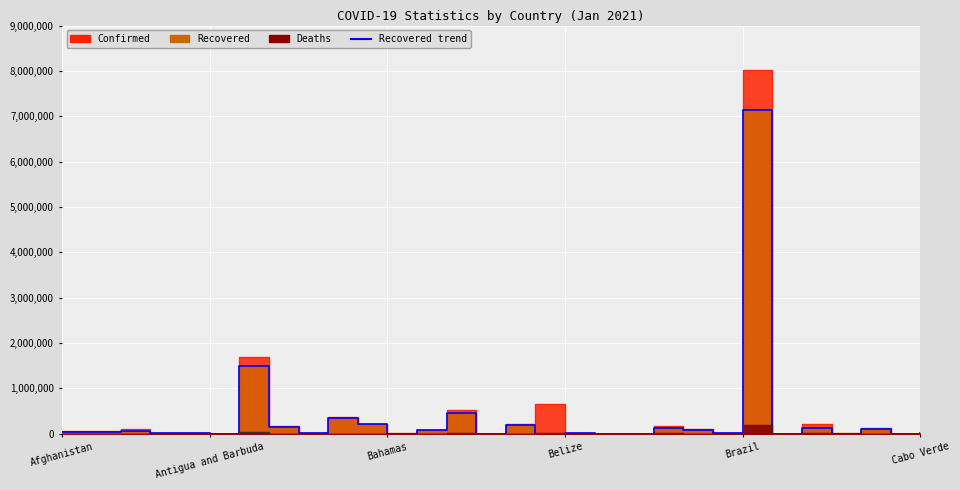

True or false: Confirmed and Deaths intersect in this chart.

False